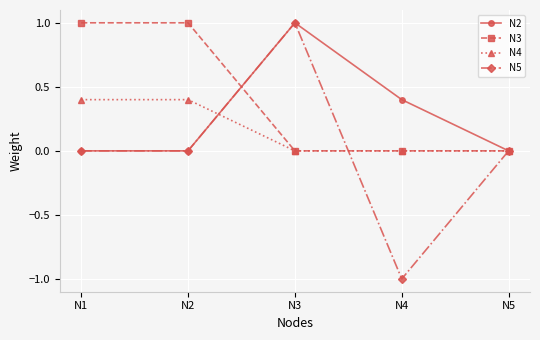

How many distinct data groups are displayed?

4